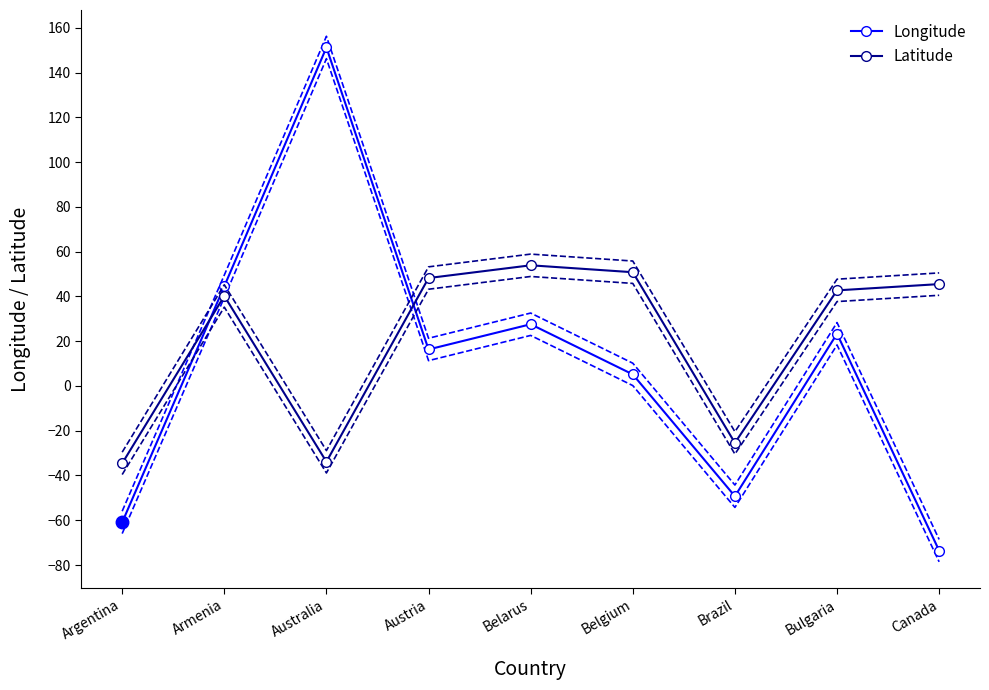

Is it true that Latitude equals 48.2 at Austria?

True